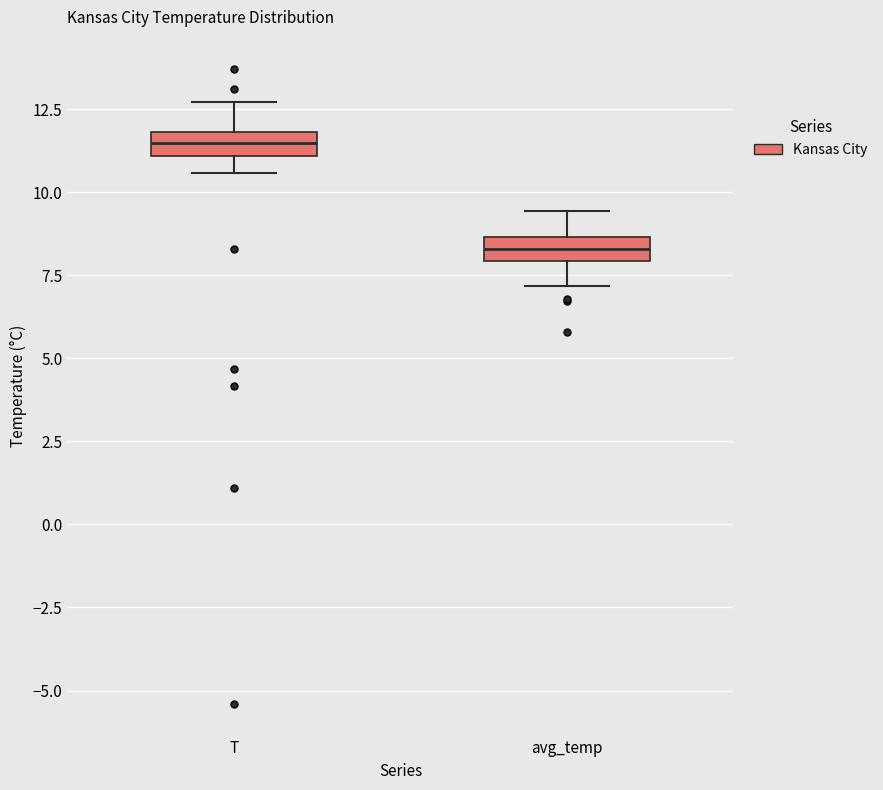

Which box has the lowest median line?

avg_temp